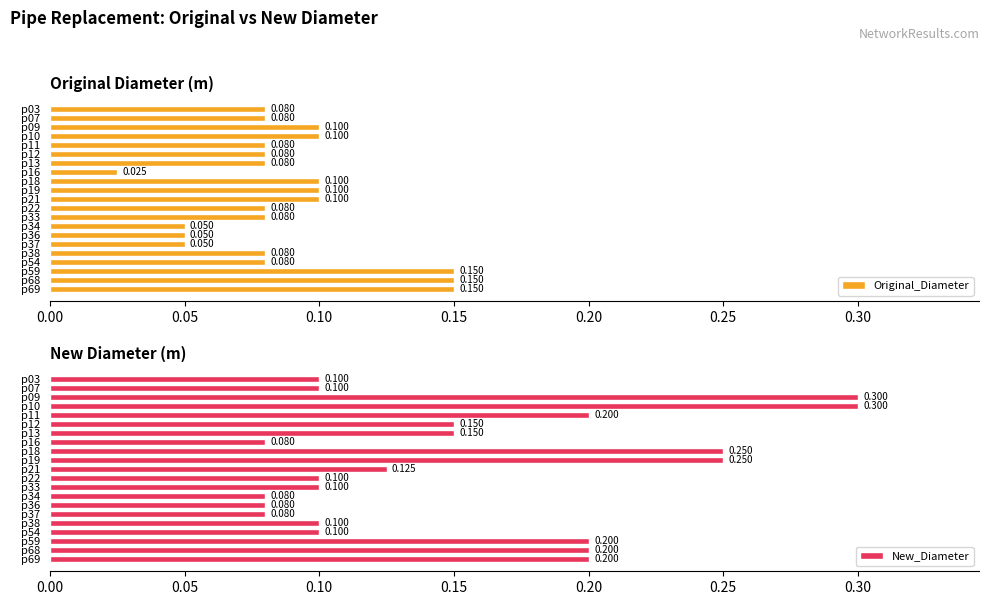

Which series has the widest spread of values?

New_Diameter